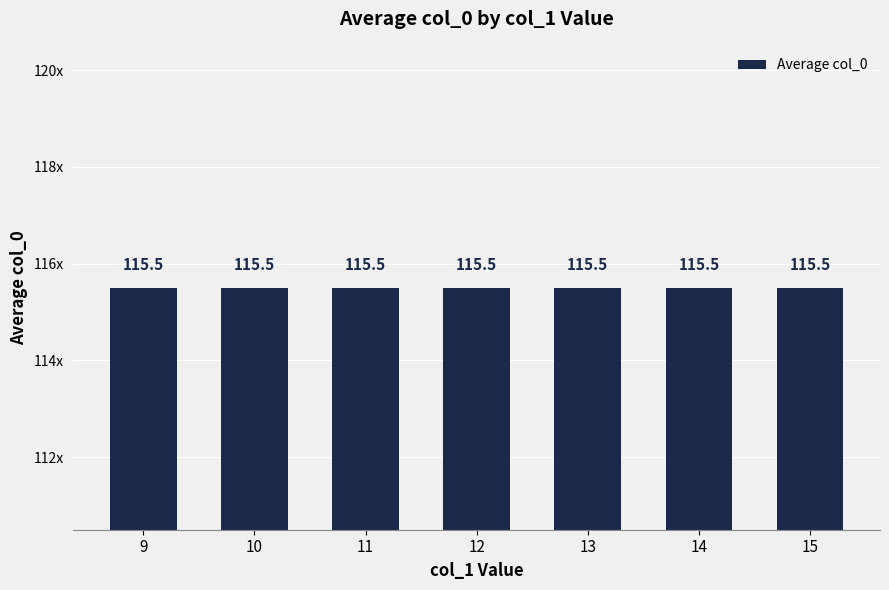

Are the bars grouped side by side (vs. stacked)?

No